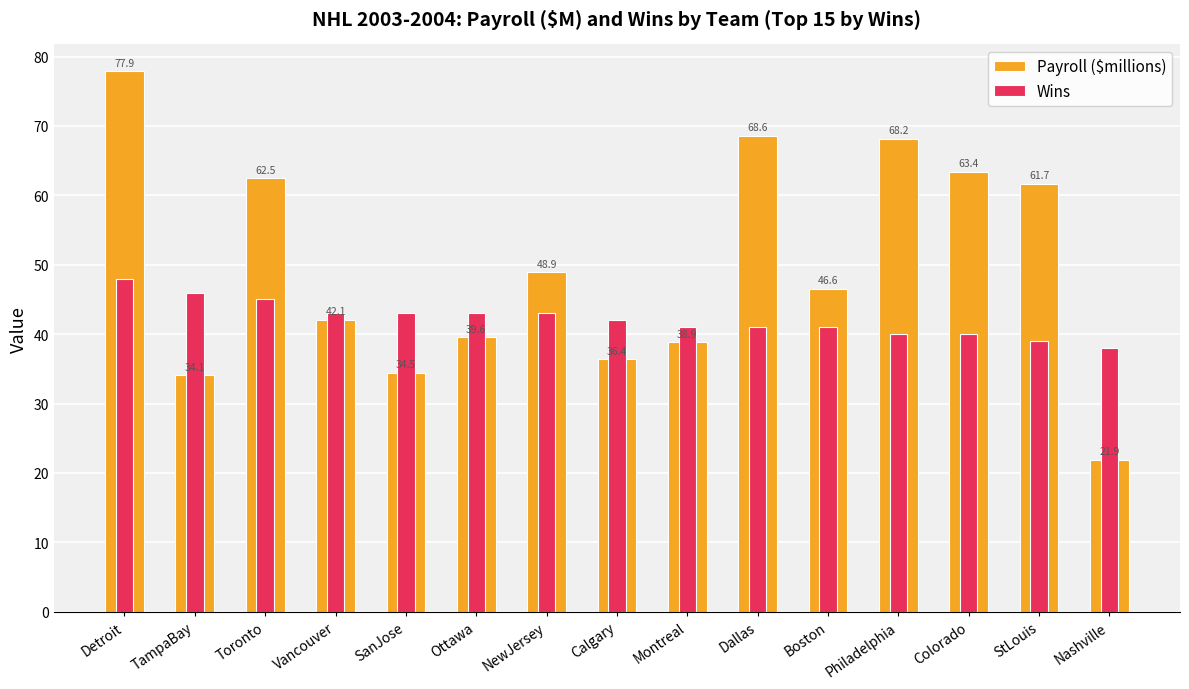

What is the total value across all series at Ottawa?

82.6